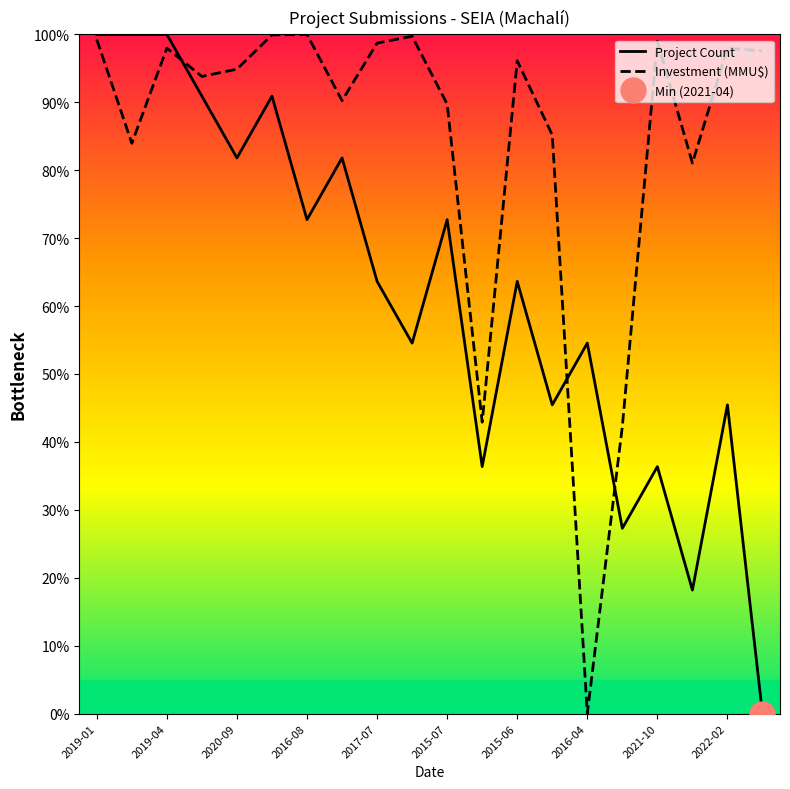

Which category has the highest value across all series?

2019-01